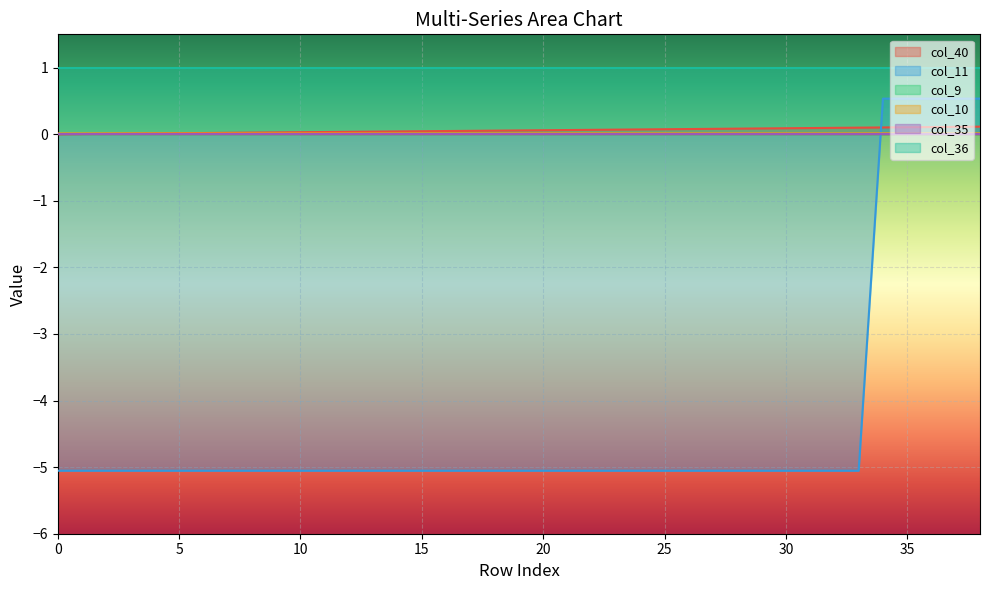

At which category is the sum across all series the highest?

38